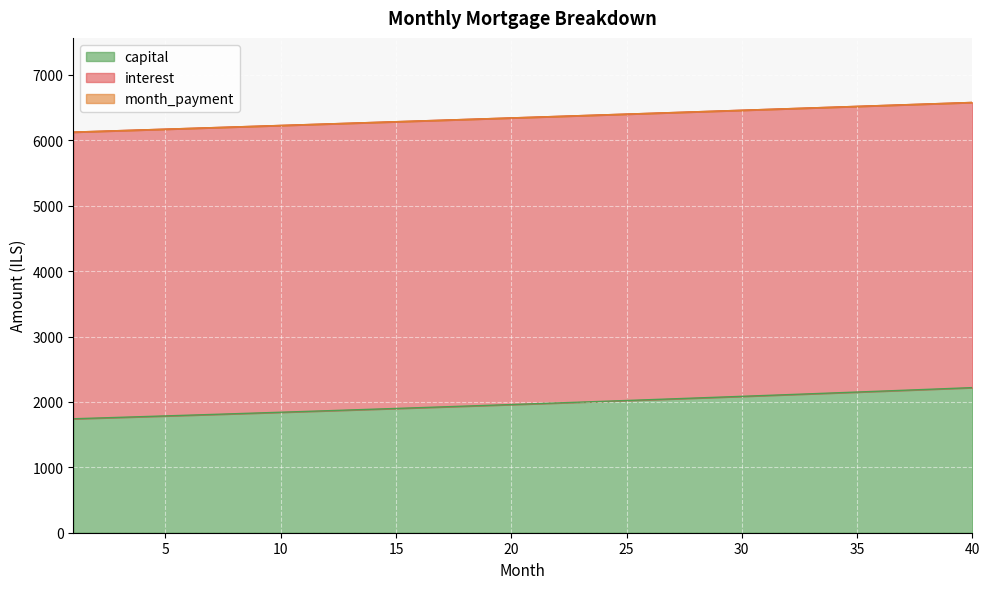

Is it true that month_payment equals 6530.8 at 36?

True